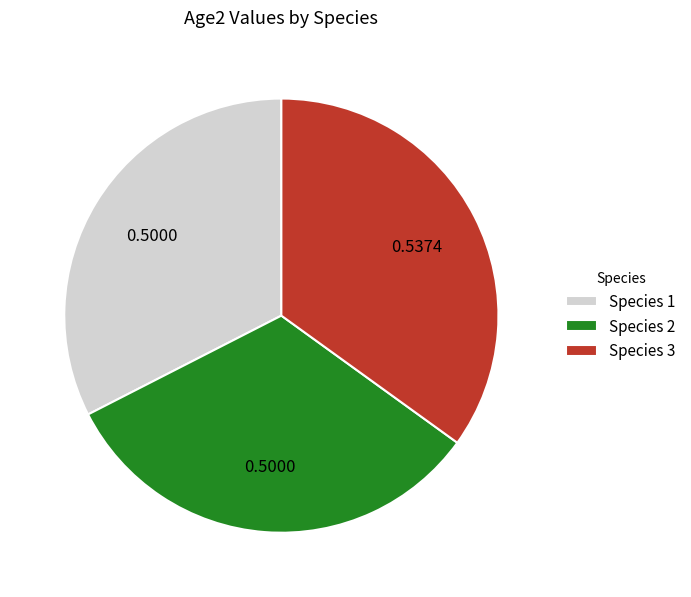

Is there any slice that represents more than half of the pie?

No